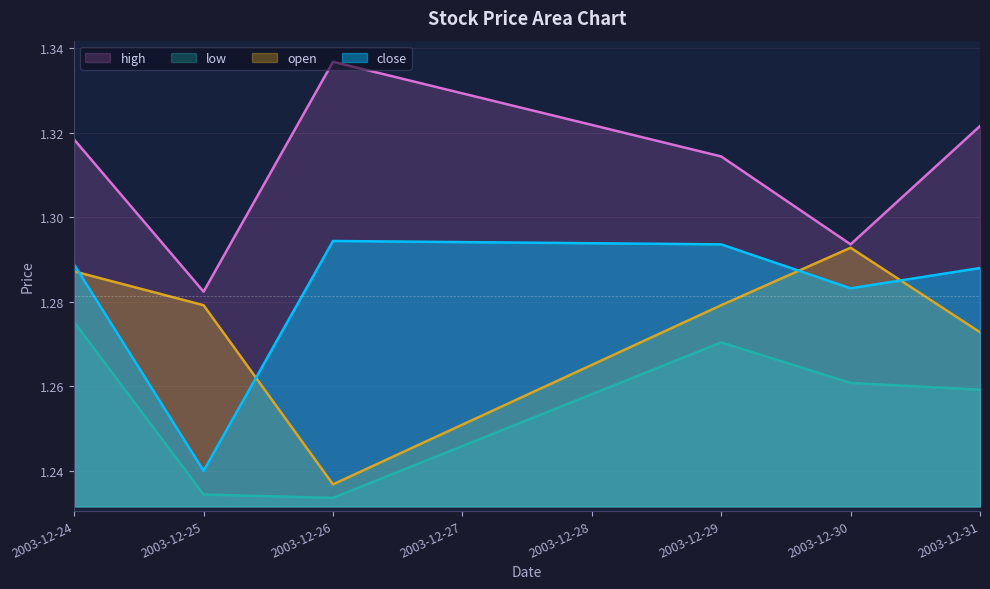

The value of open at 2003-12-30 is 1.3. True or false?

True